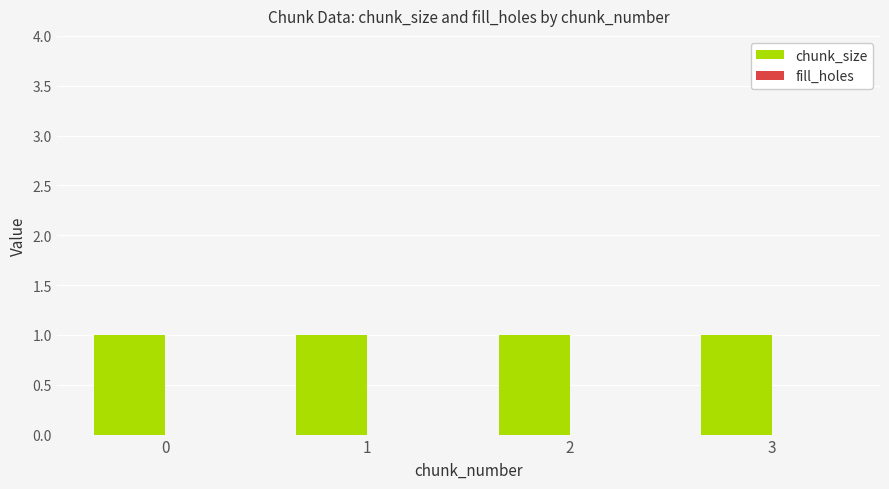

What are all the series names shown in the legend?

chunk_size, fill_holes